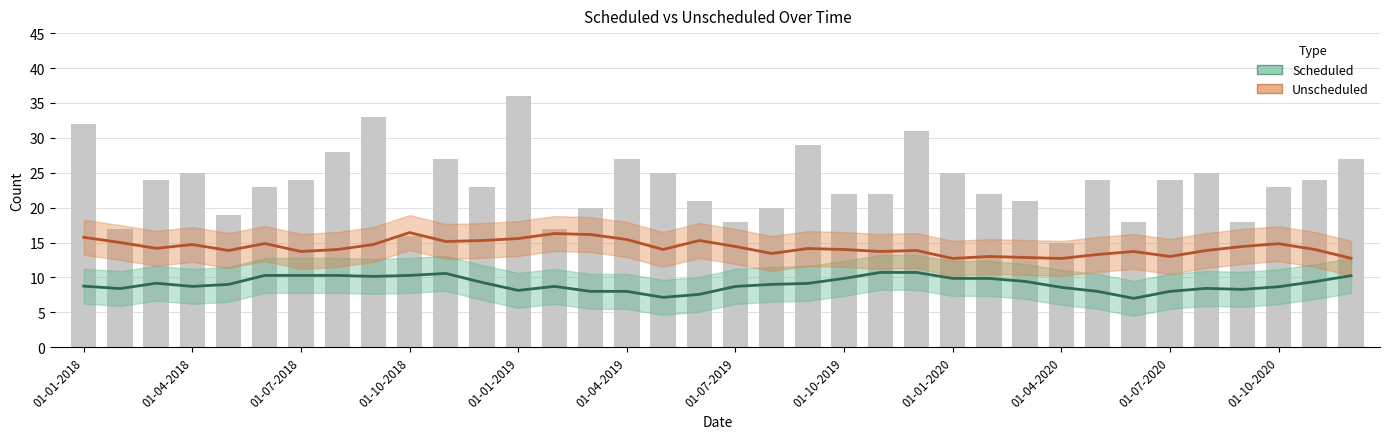

What is the smallest value displayed?

7.0